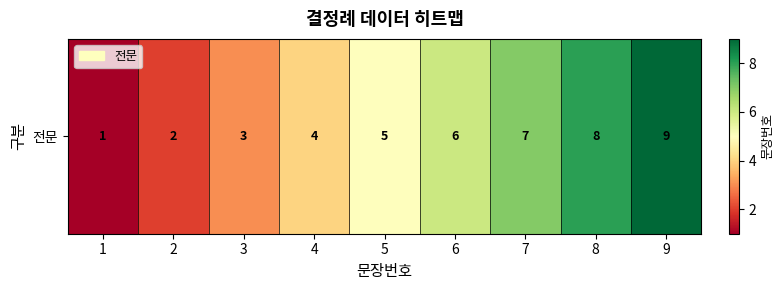

Is it true that the value at 9 is 9?

True